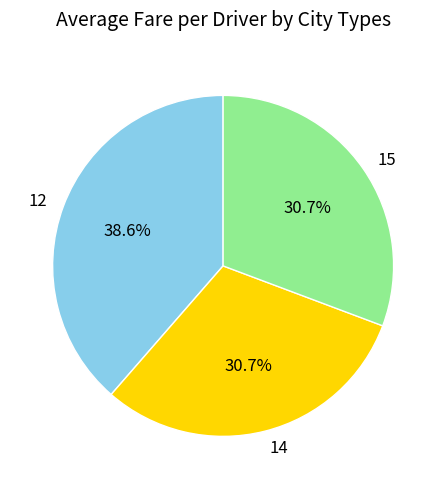

How many segments does this pie chart have?

3